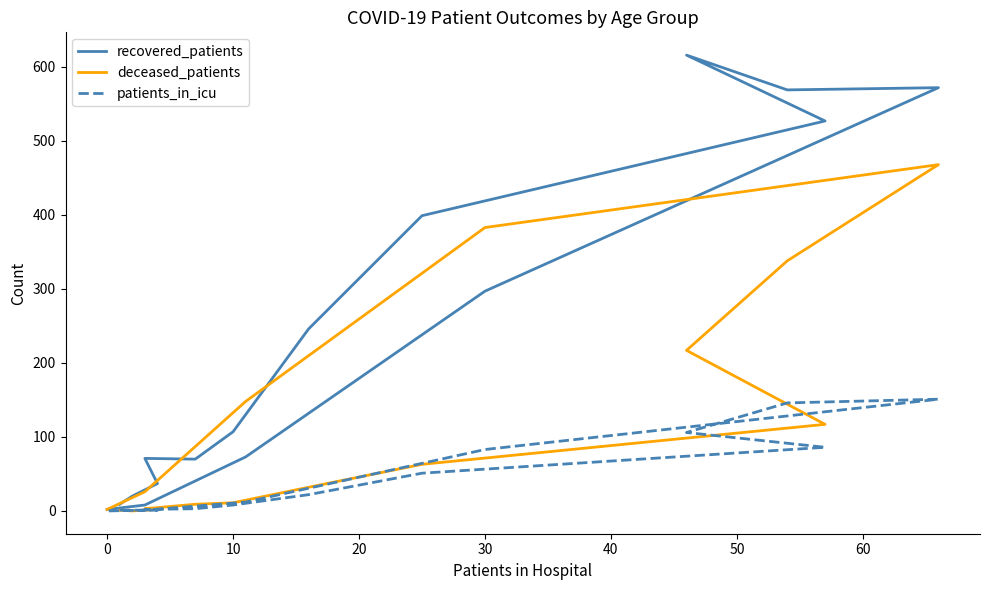

True or false: recovered_patients and deceased_patients intersect in this chart.

True